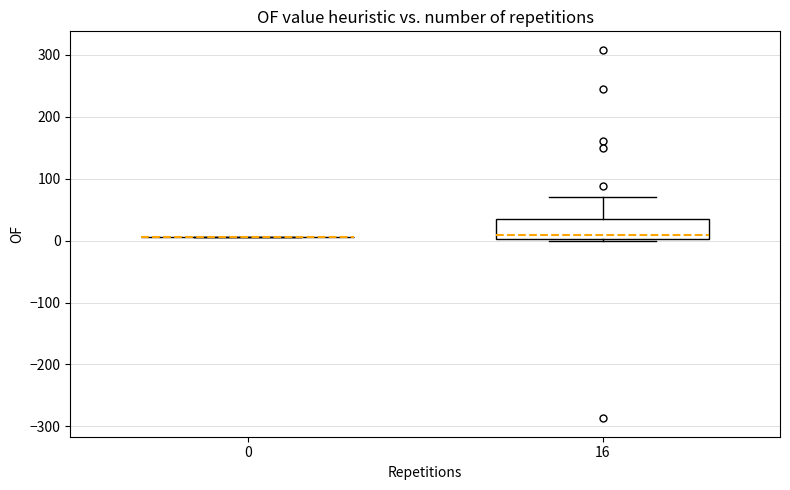

Reading left to right, read every box against the y-axis: the position of its median line, the range the box covers, and the ends of its whiskers. The values are not printed on the chart, so give them approximately, as read against the axis.

0: box collapsed to a line at 10, whiskers 10 to 10
16: median 10, box 0 to 40, whiskers 0 to 70